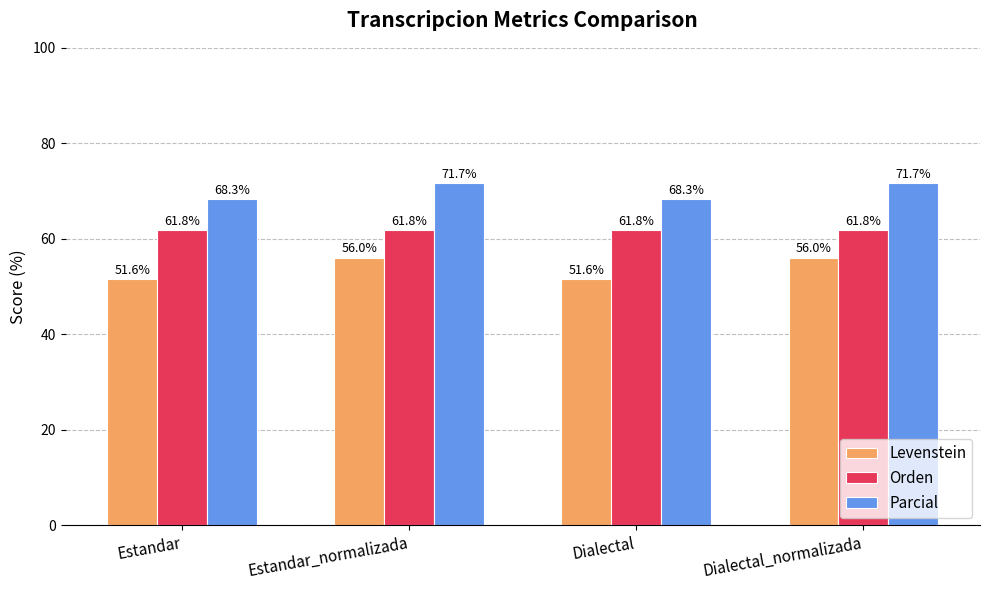

Is the value of Orden at Dialectal greater than the value of Parcial at Estandar?

No